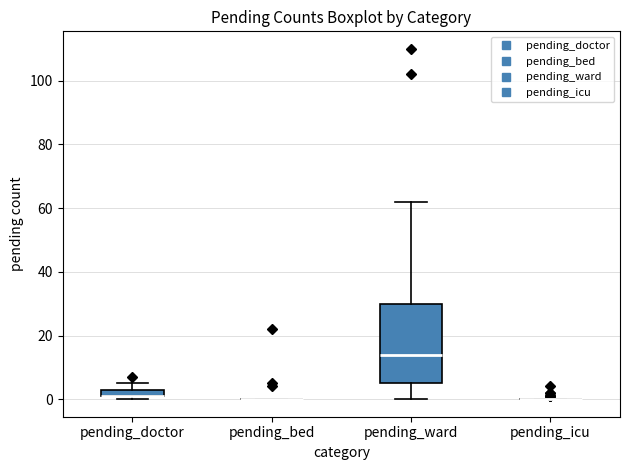

Where is the upper edge of the box for pending_doctor on the y-axis? The values are not printed on the chart, so give them approximately, as read against the axis.

4